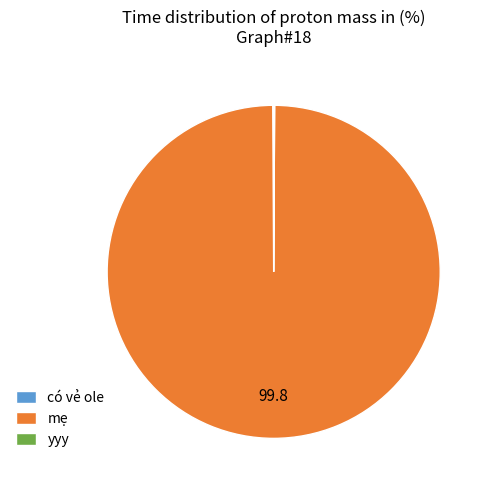

Which slice is the largest?

mẹ